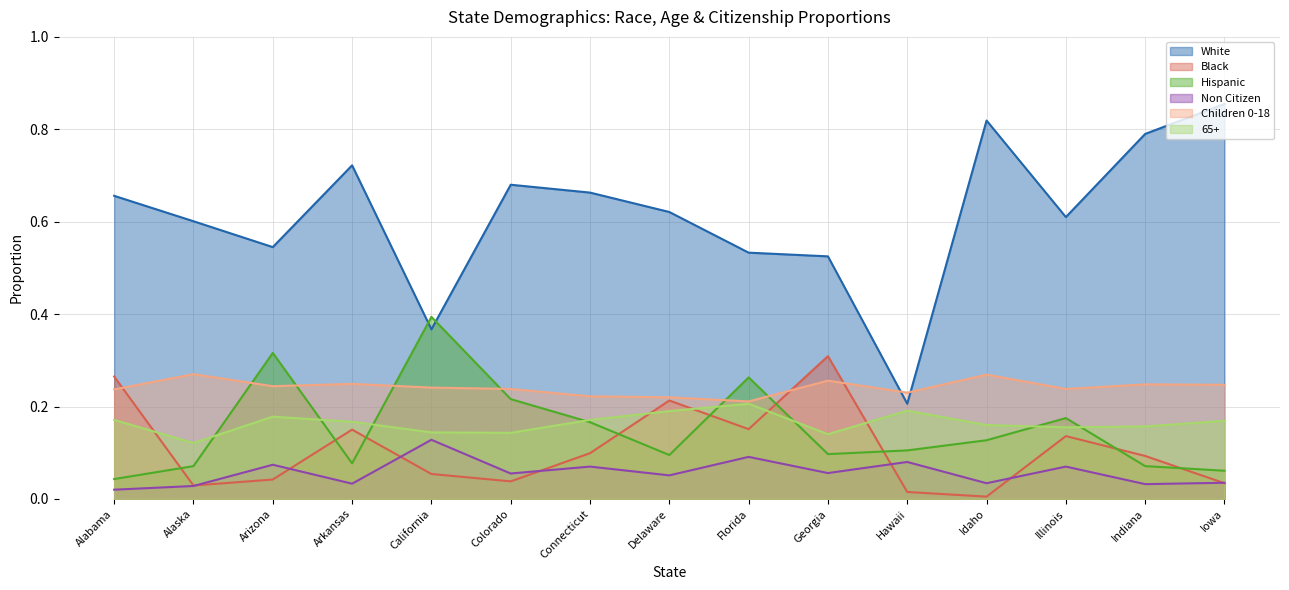

At Connecticut, list the series in order from smallest to largest.

Non Citizen, Black, Hispanic, 65+, Children 0-18, White